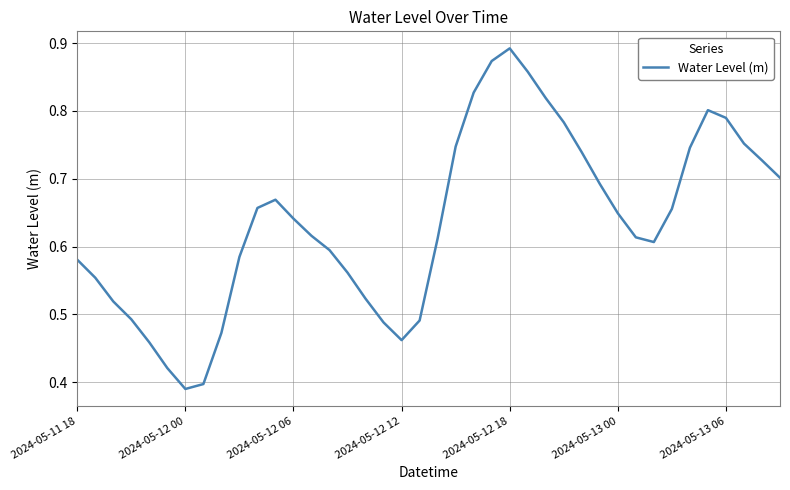

Does the chart have visible grid lines?

Yes